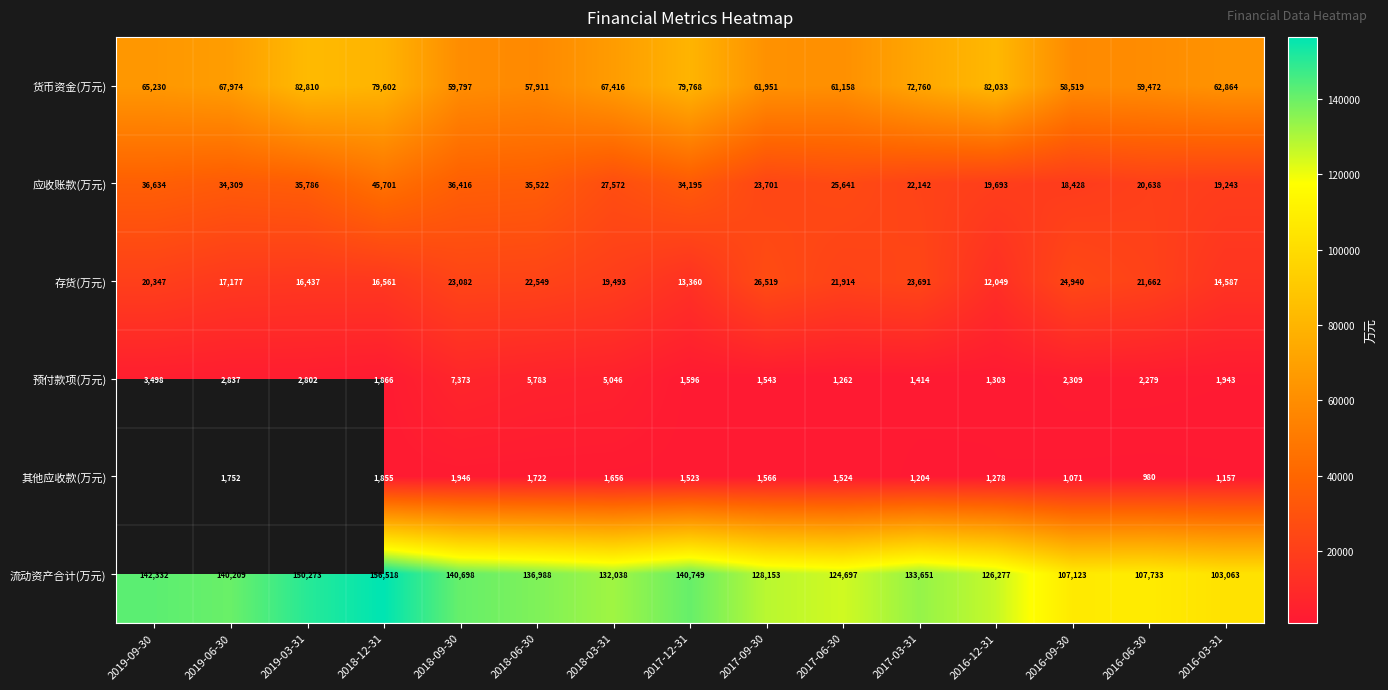

What is the sum of all 流动资产合计(万元) values?

1970502